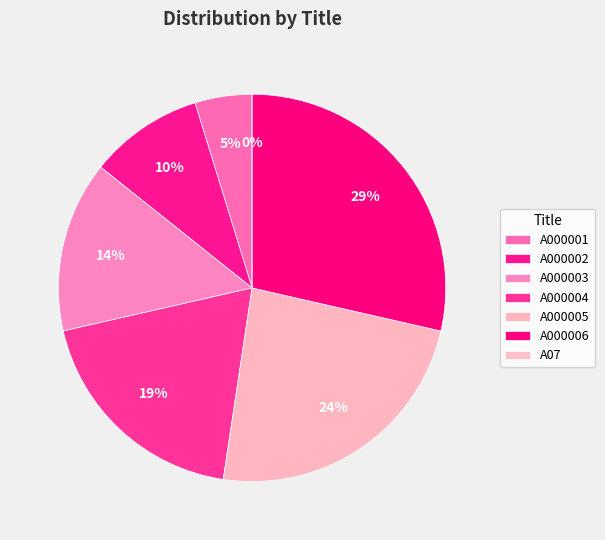

To the nearest percent, what is the difference between the largest and smallest slice percentages?

29%